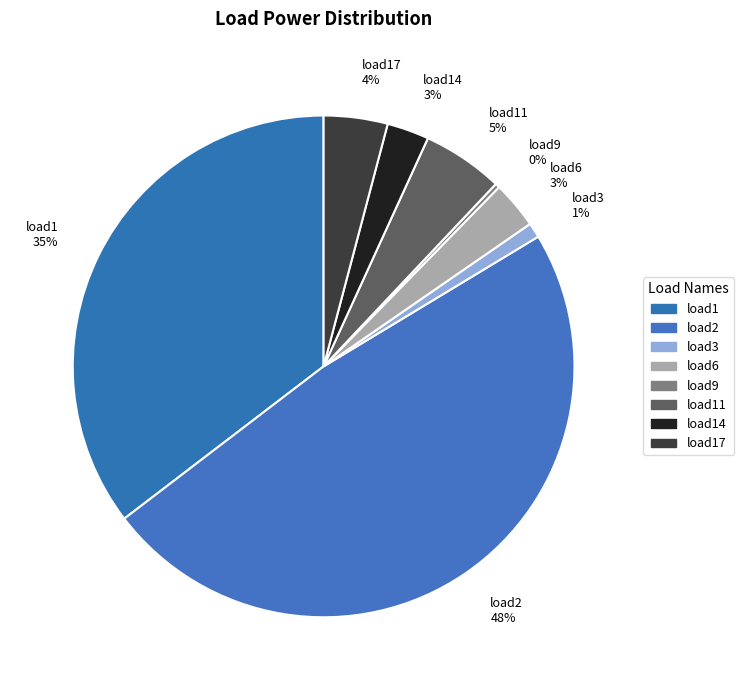

What is the largest slice in the pie chart?

load2